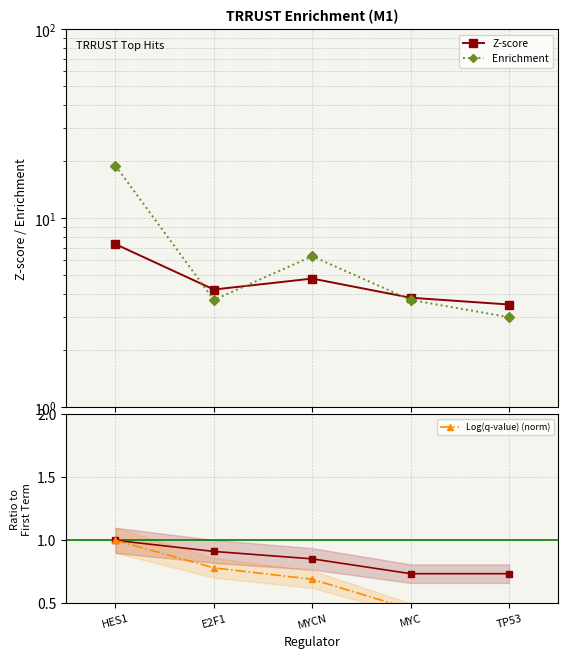

What is the highest value of the Z-score series?

7.3